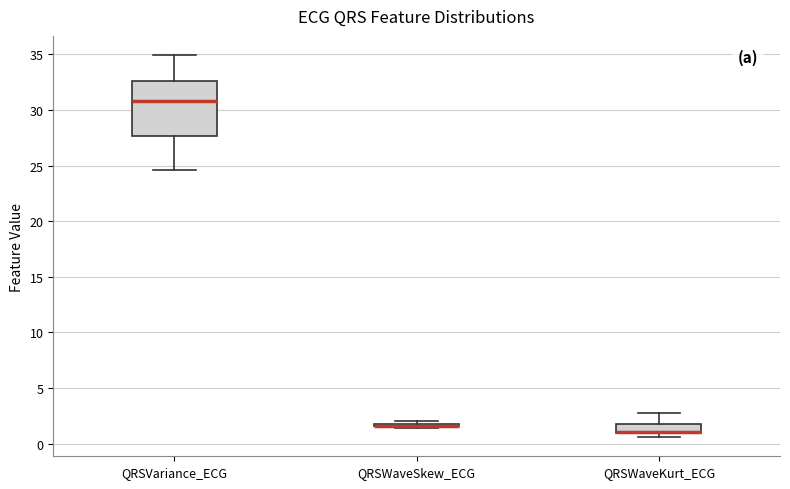

Reading left to right, transcribe this box plot: for each box, give where its median line is, the range the box spans, and where its two whiskers end, as read against the y-axis. The values are not printed on the chart, so give them approximately, as read against the axis.

QRSVariance_ECG: median 31.0, box 27.5 to 32.5, whiskers 24.5 to 35.0
QRSWaveSkew_ECG: box collapsed to a line at 1.5, whiskers 1.5 to 2.0
QRSWaveKurt_ECG: median 1.0 (drawn on the box's lower edge), box 1.0 to 2.0, whiskers 0.5 to 2.5